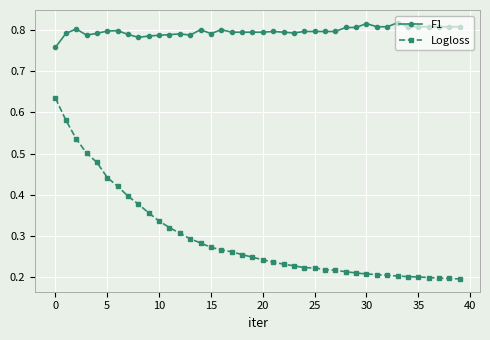

How many data points does each series have?

40